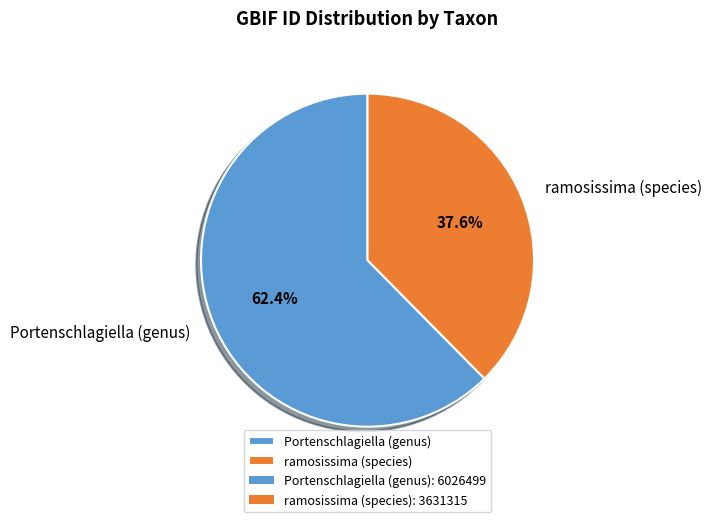

To the nearest percent, what is the combined percentage of ramosissima (species) and Portenschlagiella (genus)?

100%